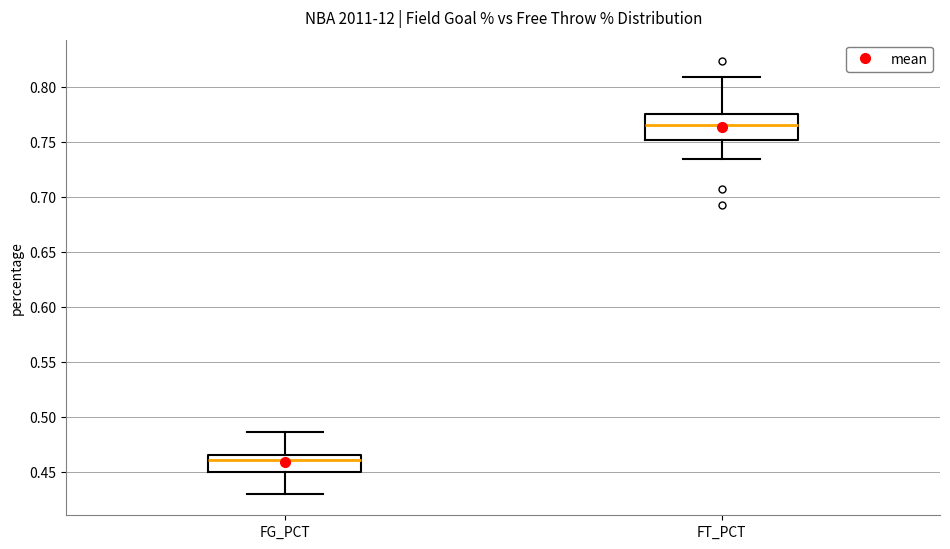

Where does the lower whisker of the box for FG_PCT end on the y-axis? The values are not printed on the chart, so give them approximately, as read against the axis.

0.430